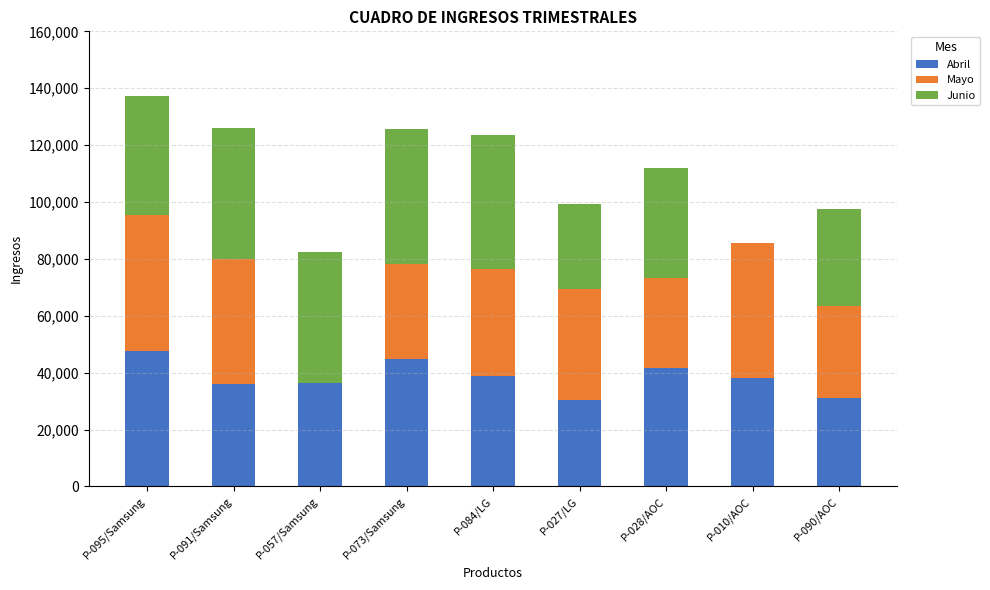

What is the sum of all Abril values?

344397